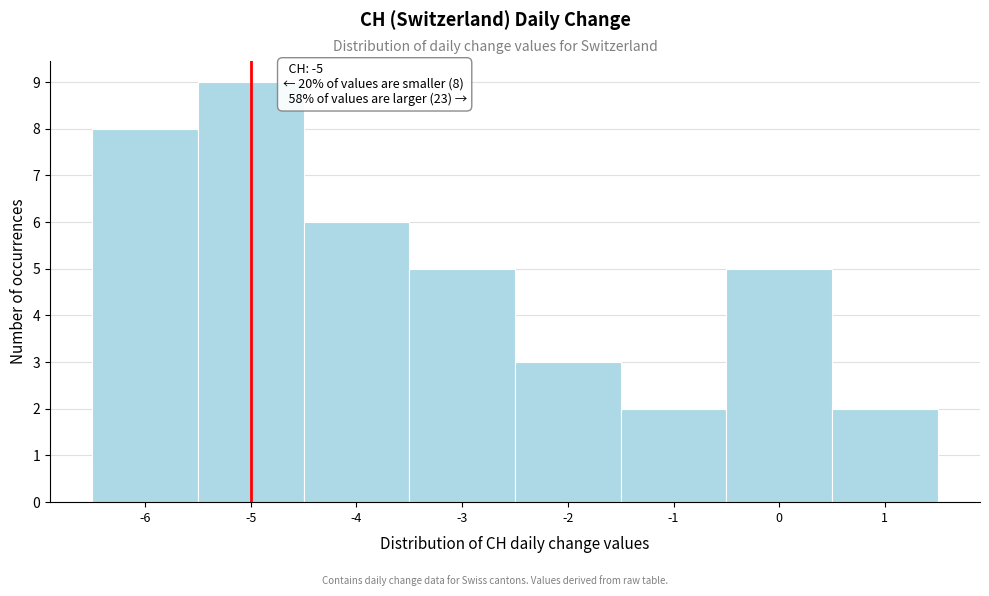

Over which range of the x-axis is the bar tallest?

-5.5 to -4.5